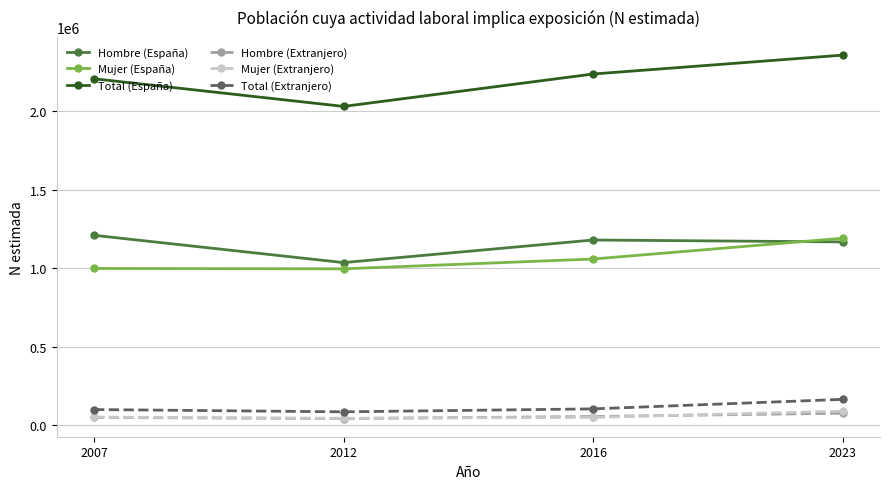

How many distinct data groups are displayed?

6